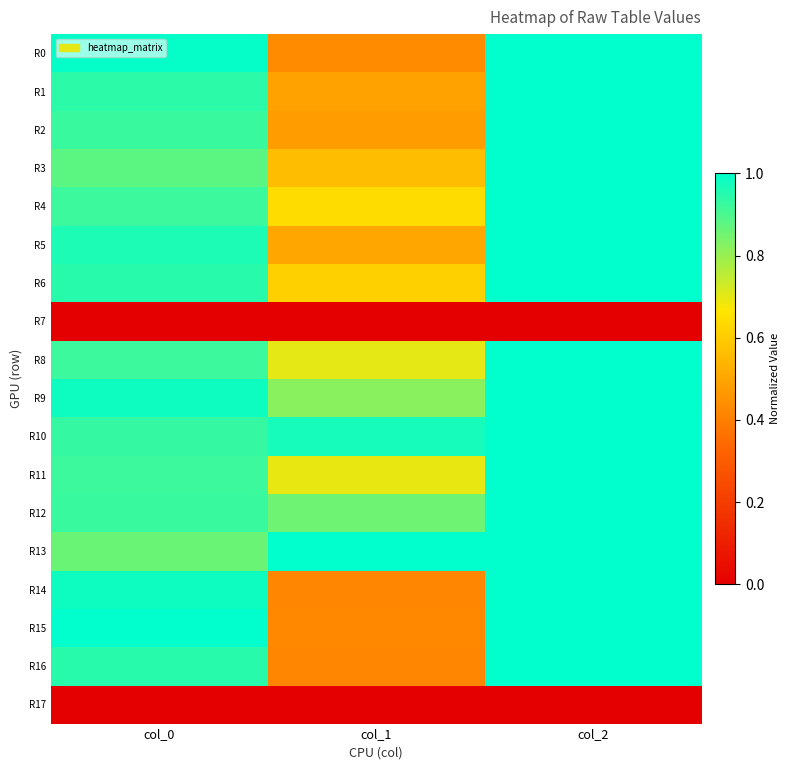

Reading left to right, what are all the values shown in this chart?

R0: col_0=1.0	col_1=0.4	col_2=1.0
R1: col_0=0.9	col_1=0.5	col_2=1.0
R2: col_0=0.9	col_1=0.5	col_2=1.0
R3: col_0=0.9	col_1=0.6	col_2=1.0
R4: col_0=0.9	col_1=0.6	col_2=1.0
R5: col_0=1.0	col_1=0.5	col_2=1.0
R6: col_0=0.9	col_1=0.6	col_2=1.0
R7: col_0=0.0	col_1=0.0	col_2=0.0
R8: col_0=0.9	col_1=0.7	col_2=1.0
R9: col_0=1.0	col_1=0.8	col_2=1.0
R10: col_0=0.9	col_1=1.0	col_2=1.0
R11: col_0=0.9	col_1=0.7	col_2=1.0
R12: col_0=0.9	col_1=0.9	col_2=1.0
R13: col_0=0.9	col_1=1.0	col_2=1.0
R14: col_0=1.0	col_1=0.4	col_2=1.0
R15: col_0=1.0	col_1=0.4	col_2=1.0
R16: col_0=0.9	col_1=0.4	col_2=1.0
R17: col_0=0.0	col_1=0.0	col_2=0.0